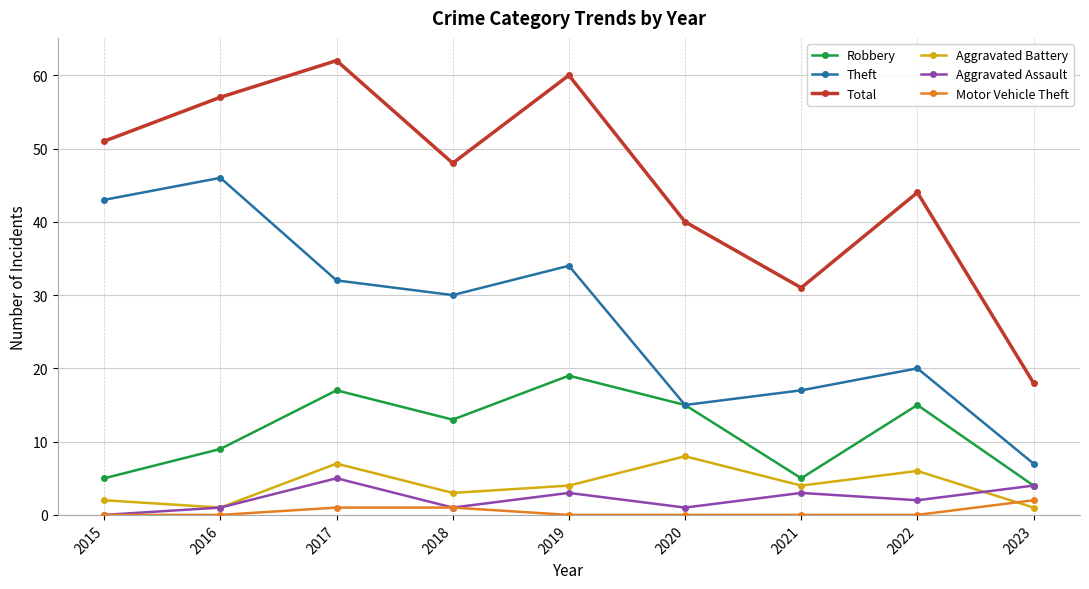

Reading left to right, what are all the values shown in this chart?

Robbery: 5	9	17	13	19	15	5	15	4
Theft: 43	46	32	30	34	15	17	20	7
Total: 51	57	62	48	60	40	31	44	18
Aggravated Battery: 2	1	7	3	4	8	4	6	1
Aggravated Assault: 0	1	5	1	3	1	3	2	4
Motor Vehicle Theft: 0	0	1	1	0	0	0	0	2